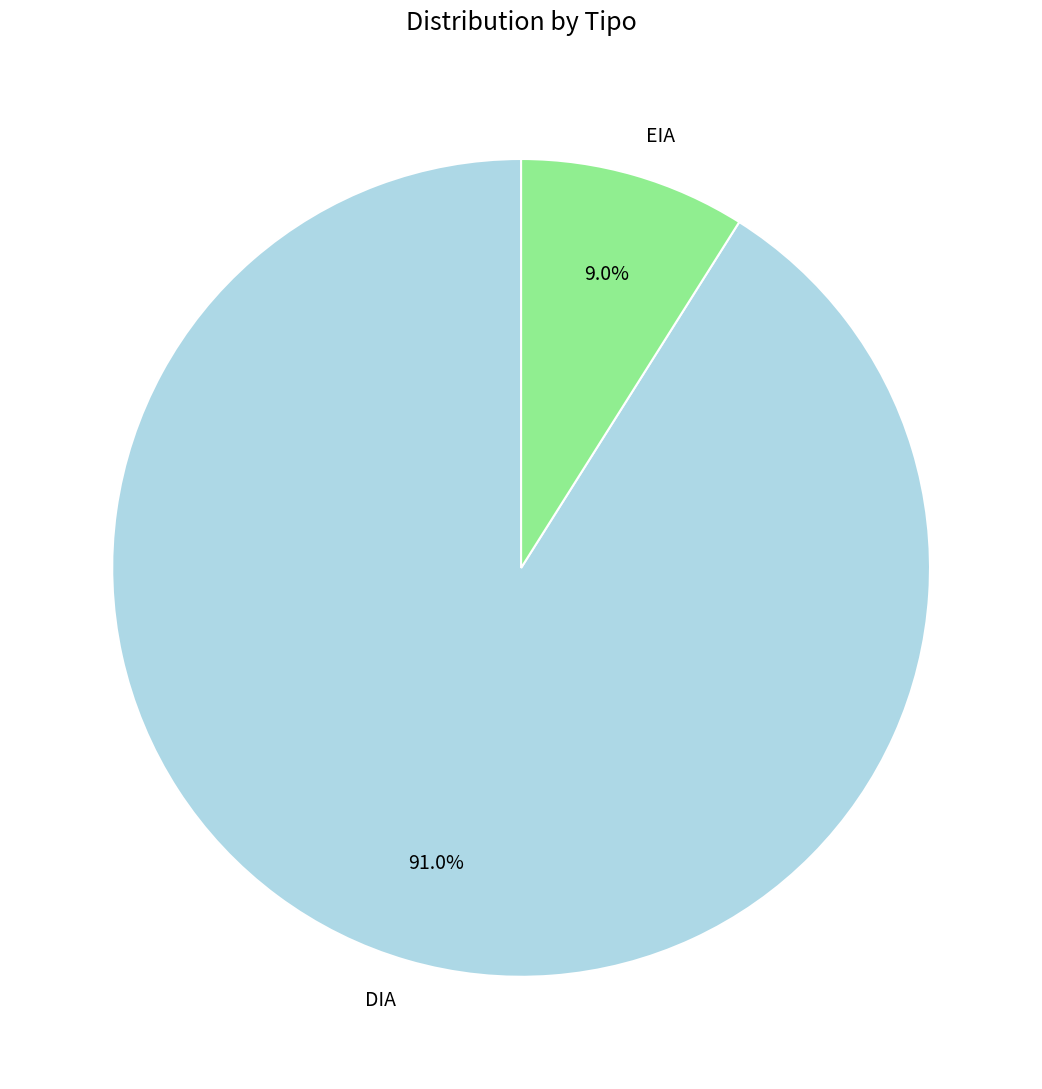

Rank the categories by value from highest to lowest.

DIA, EIA